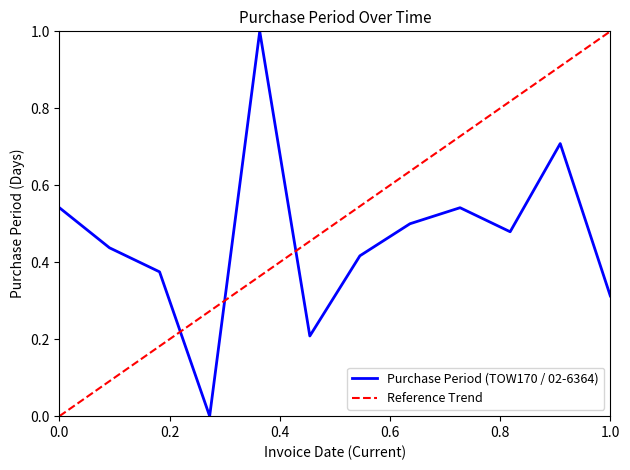

The value of Purchase Period (TOW170 / 02-6364) at 1.0 is 0.5. True or false?

False